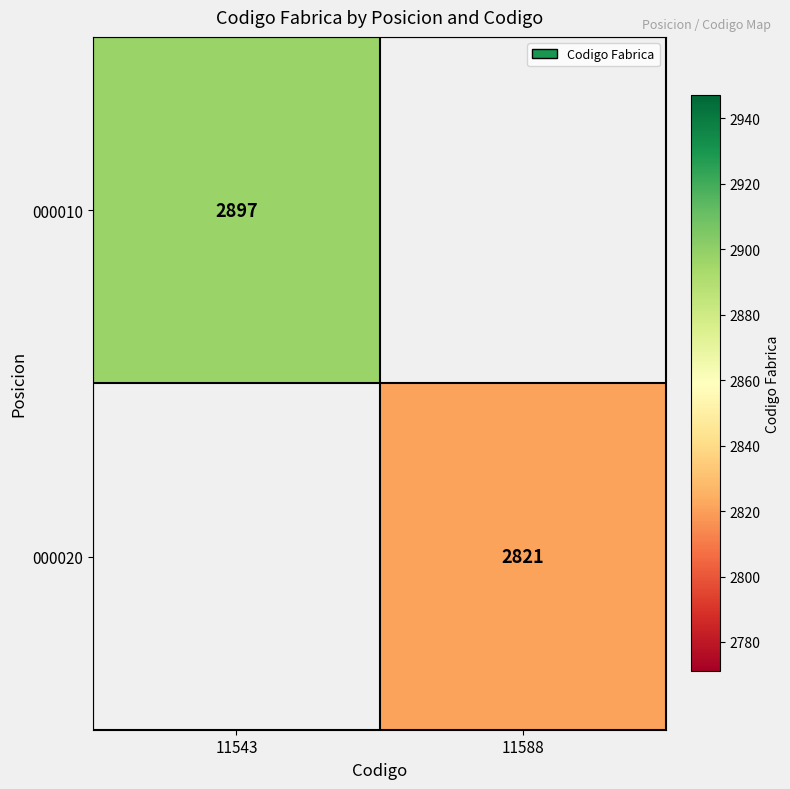

The 000010 series shows 2897 at 11543. True or false?

True